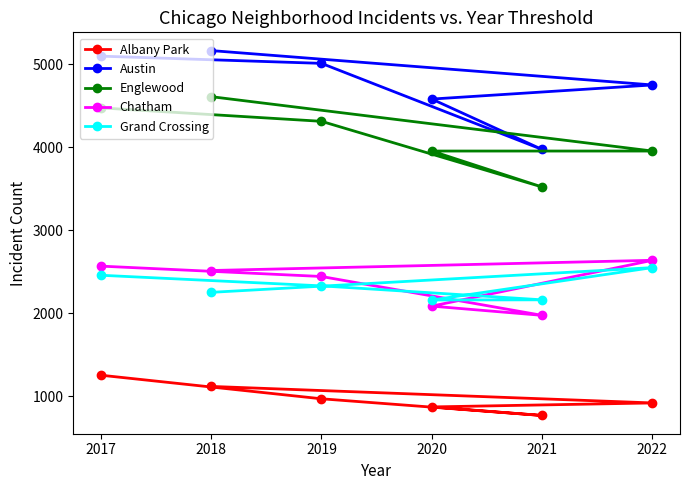

The Chatham series shows 3605 at 2017. True or false?

False